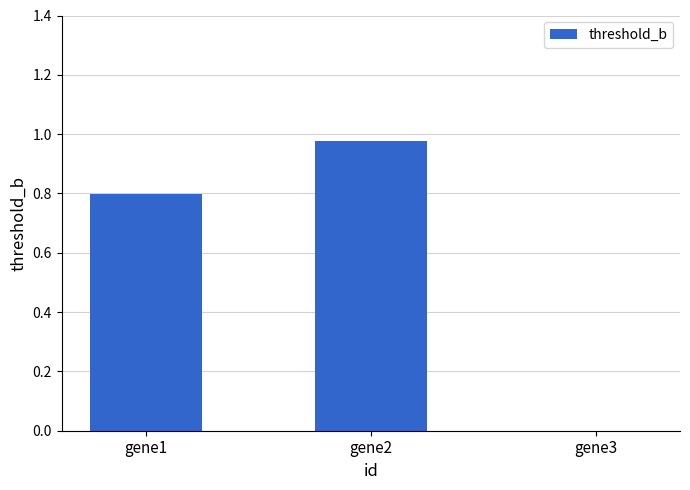

What is the change in value from gene2 to gene3?

-1.0